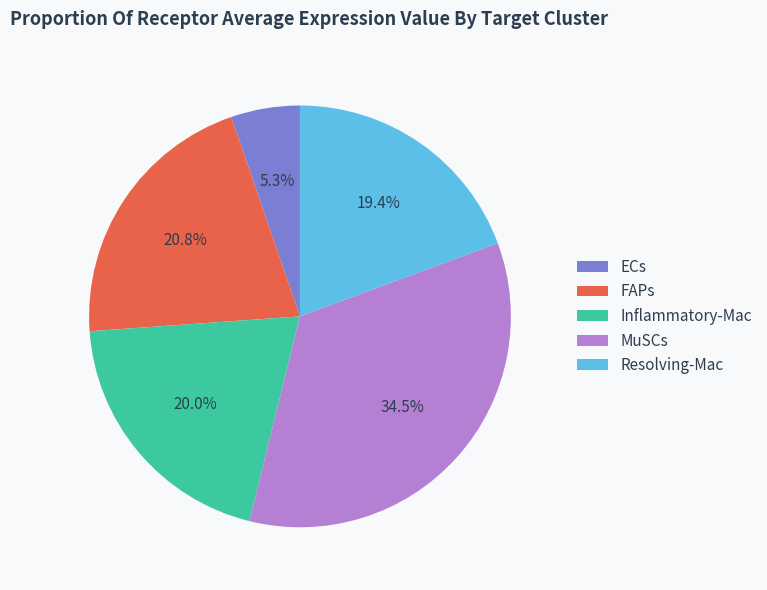

Rank the categories by value from lowest to highest.

ECs, Resolving-Mac, Inflammatory-Mac, FAPs, MuSCs